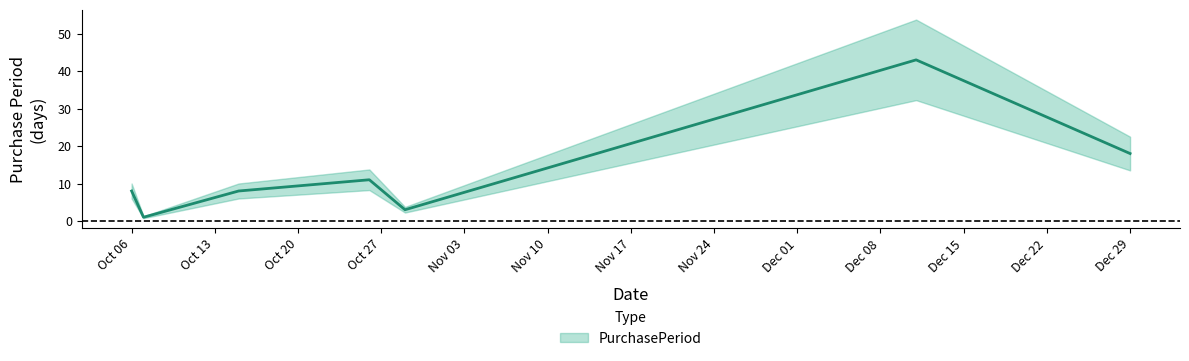

What is the value of the 4th point from the left?

11